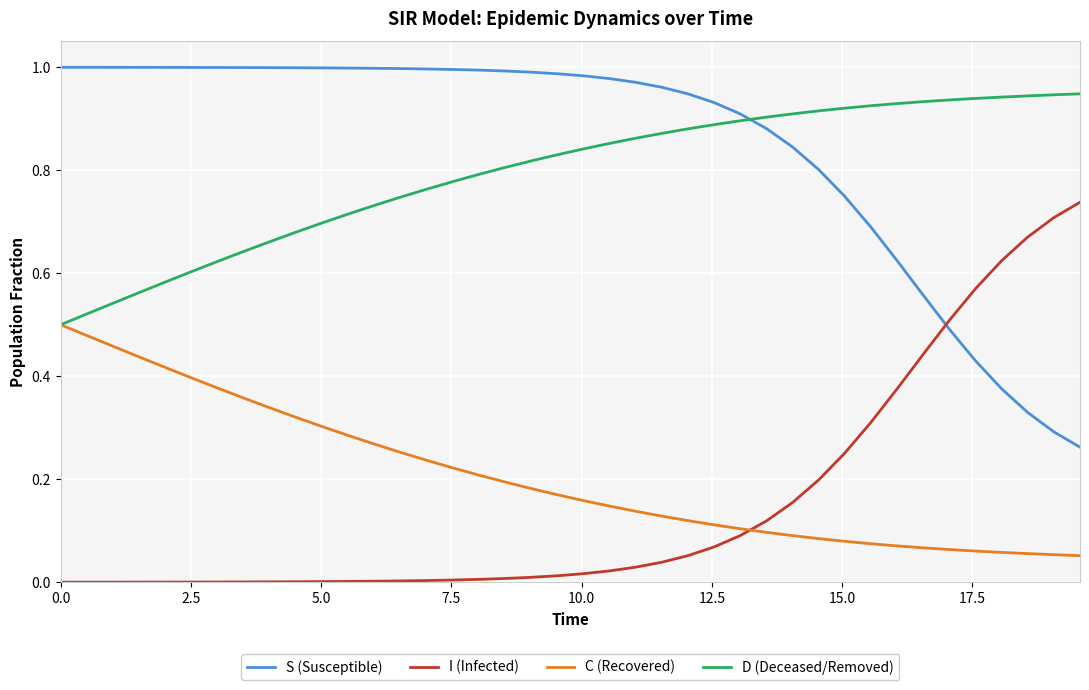

True or false: D (Deceased/Removed) and I (Infected) intersect in this chart.

False